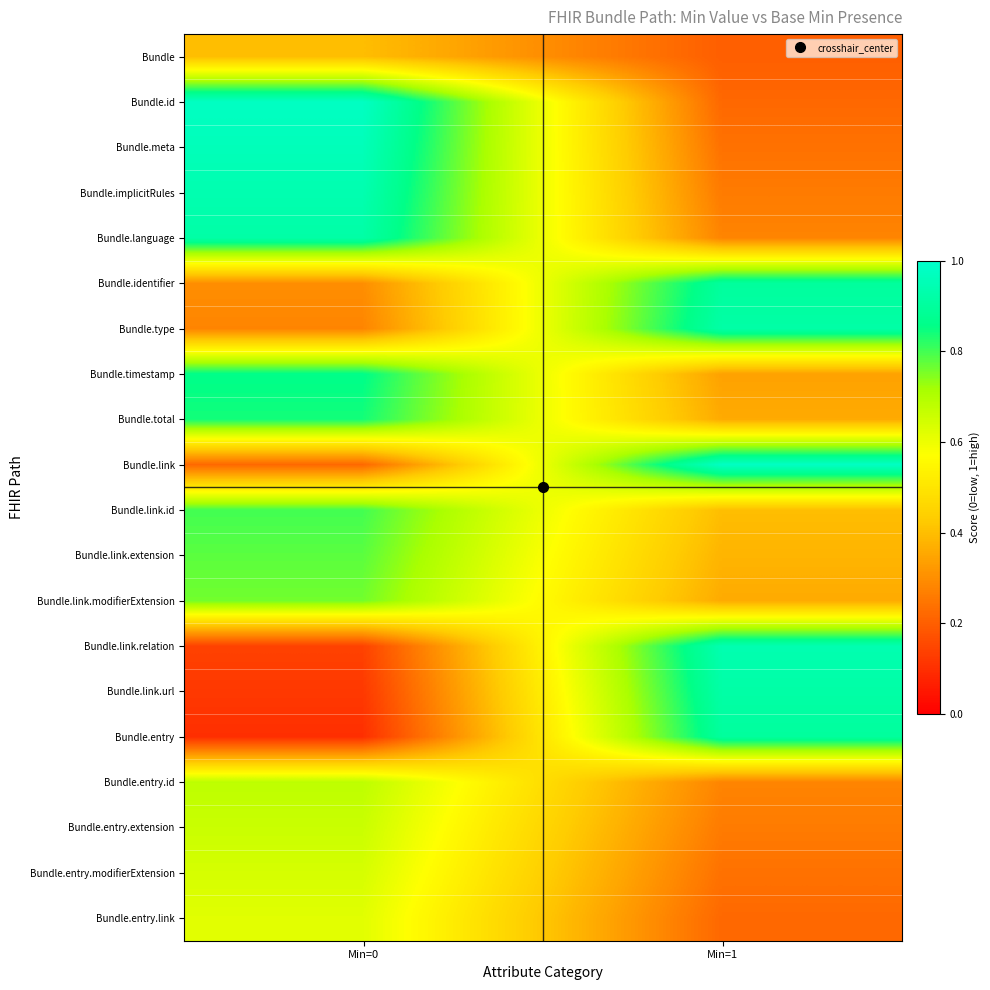

At which category is the sum across all series the highest?

Min=0